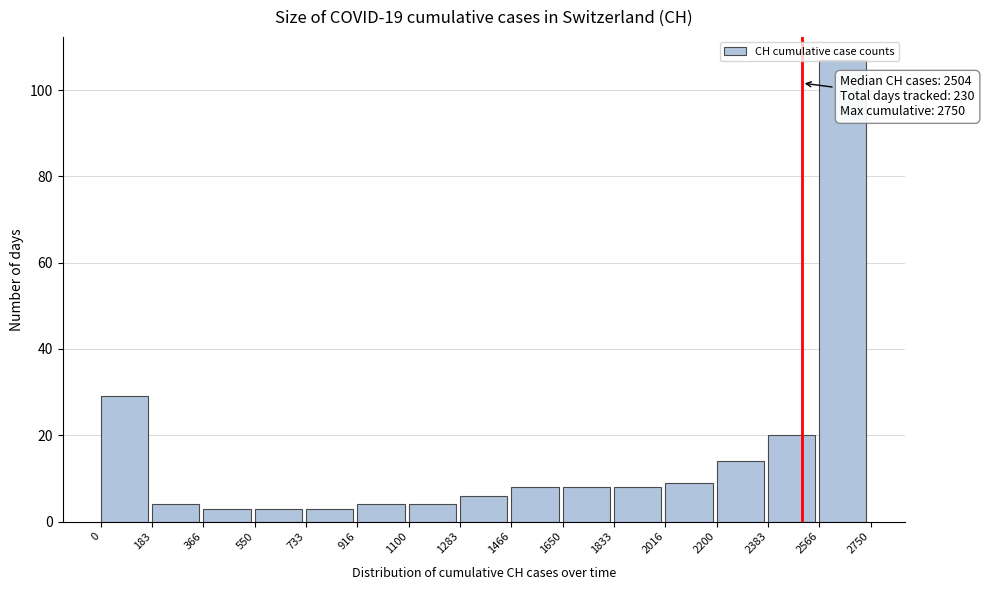

Over which range of the x-axis is the bar tallest?

2566 to 2750